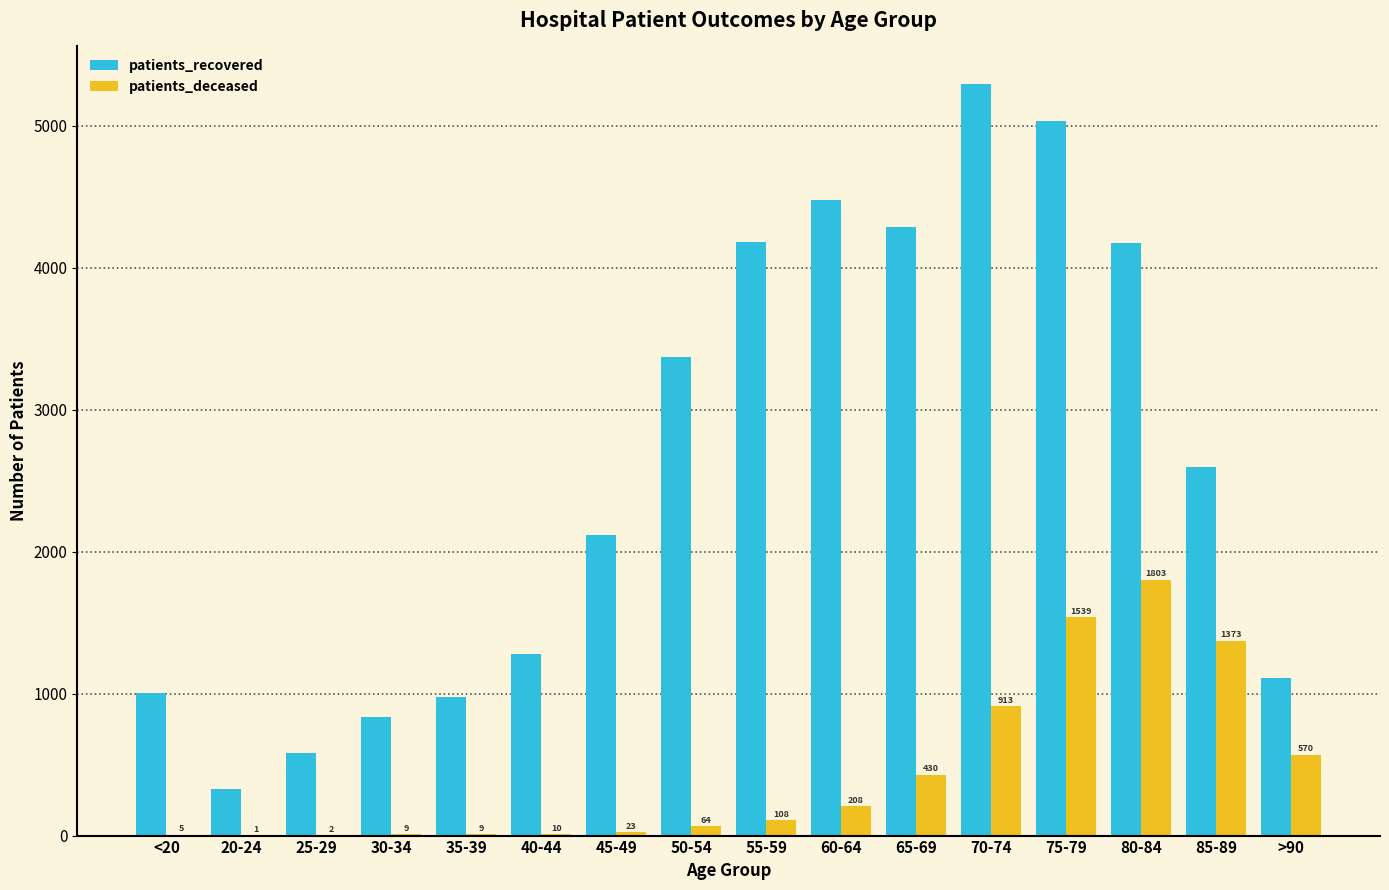

Between <20 and 50-54, which series saw the biggest shift?

patients_recovered